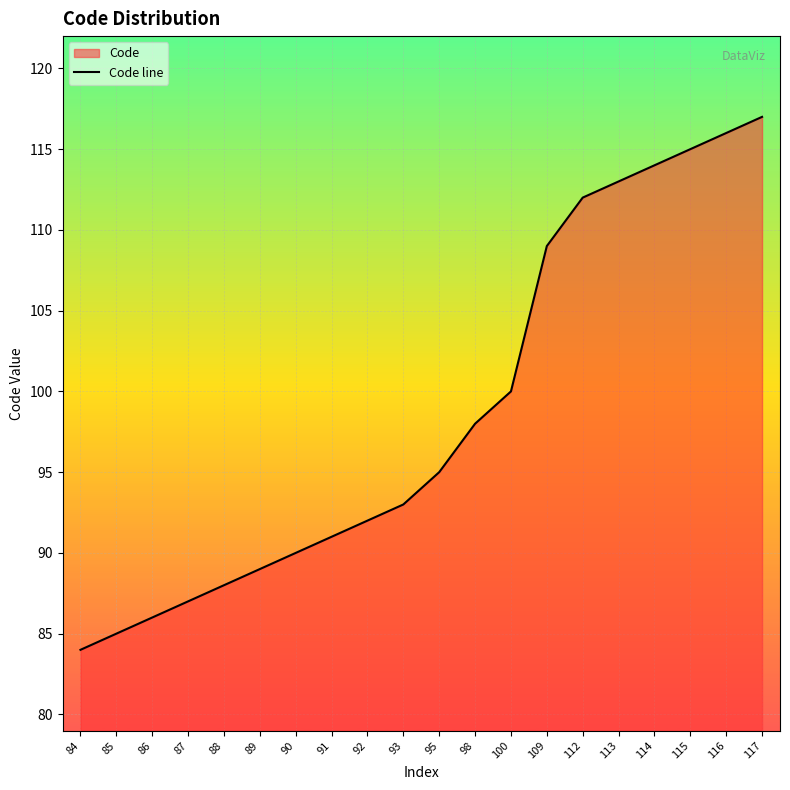

What is the value of the 17th point from the left?

114